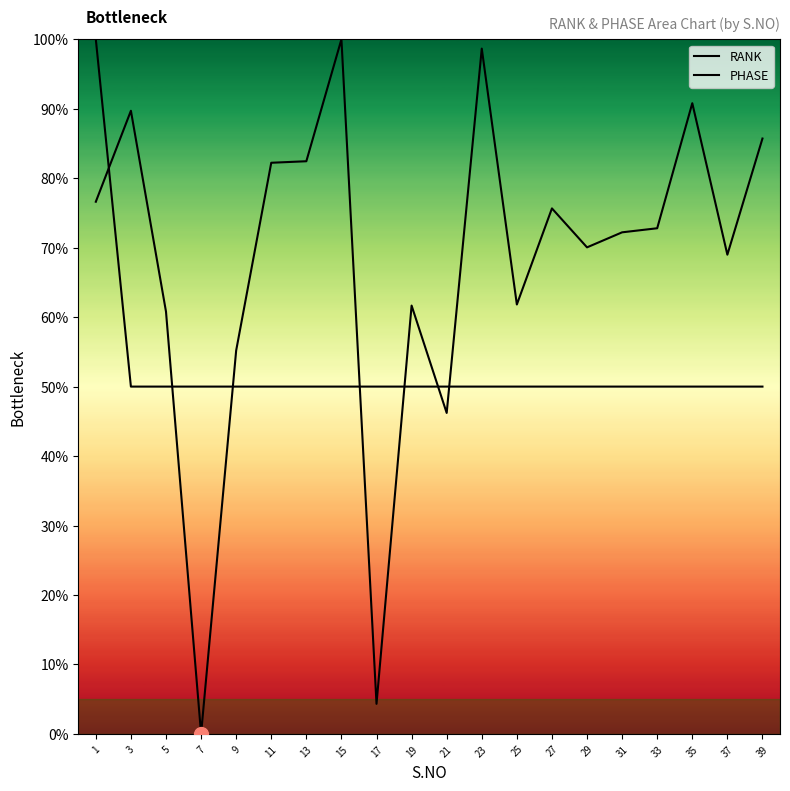

In RANK, how many points are lower than both neighbors (excluding endpoints)?

6